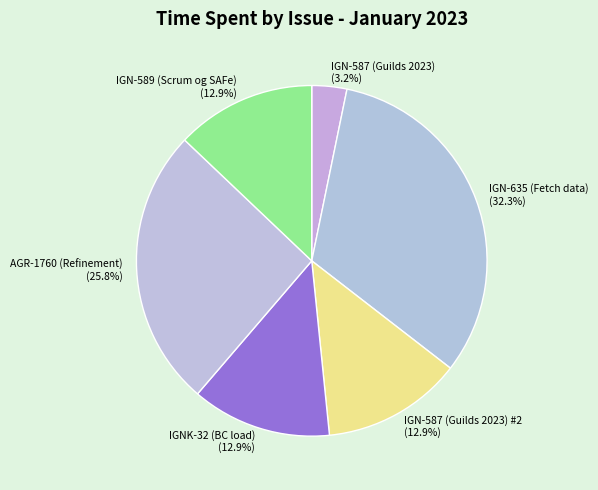

What percentage do IGN-635 (Fetch data) and IGN-587 (Guilds 2023) together represent?

35.5%